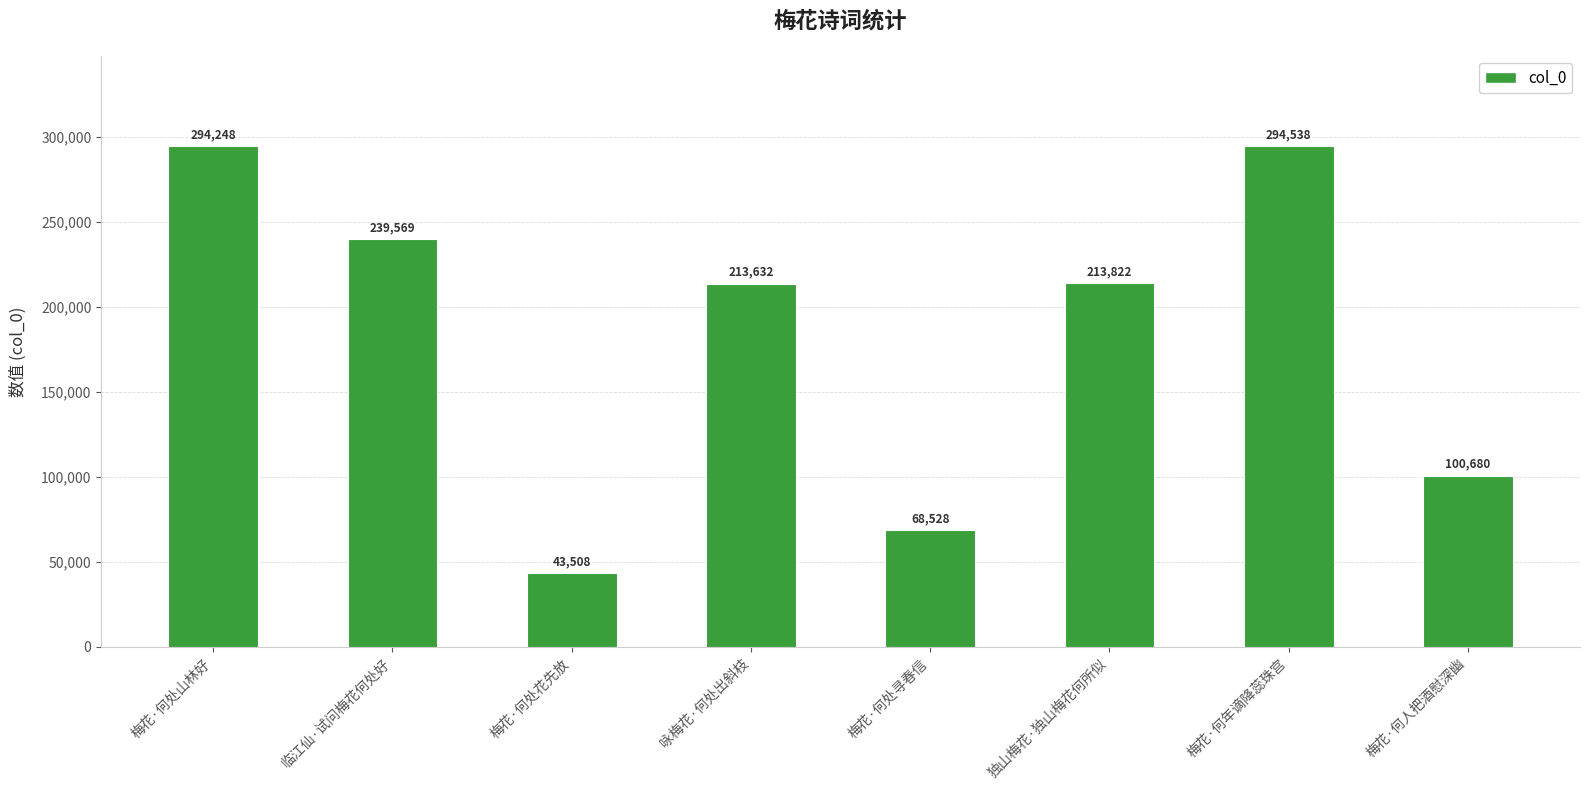

What is the difference between the values at 独山梅花·独山梅花何所似 and 梅花·何处花先放?

170314